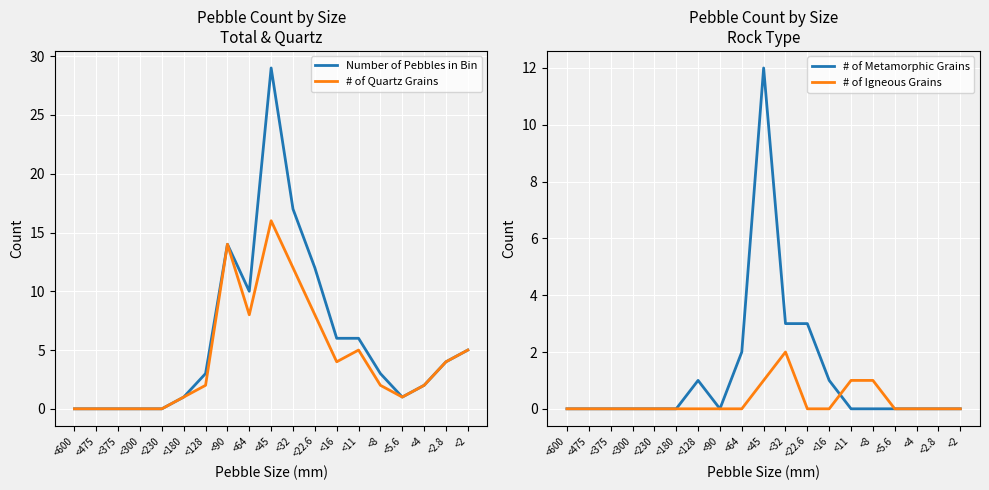

True or false: # of Igneous Grains and # of Quartz Grains intersect in this chart.

False